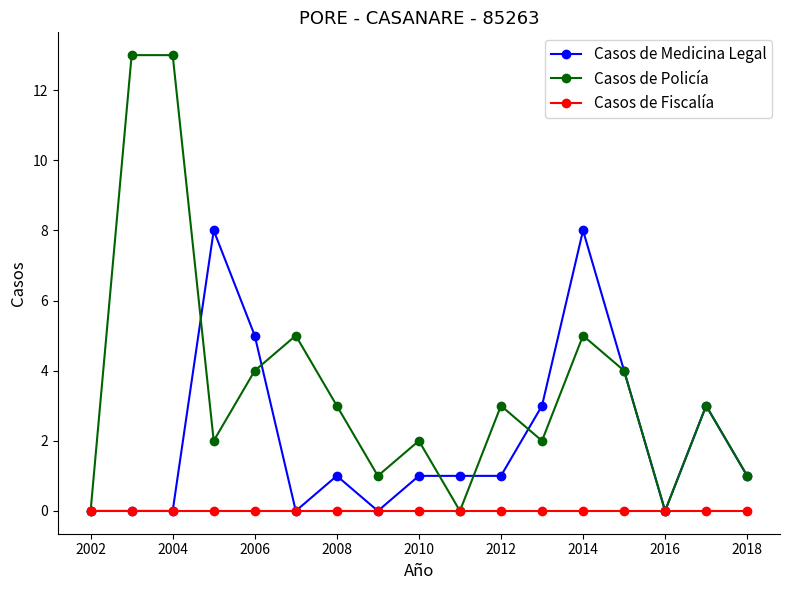

Rank the series by their average value, from lowest to highest.

Casos de Fiscalía, Casos de Medicina Legal, Casos de Policía